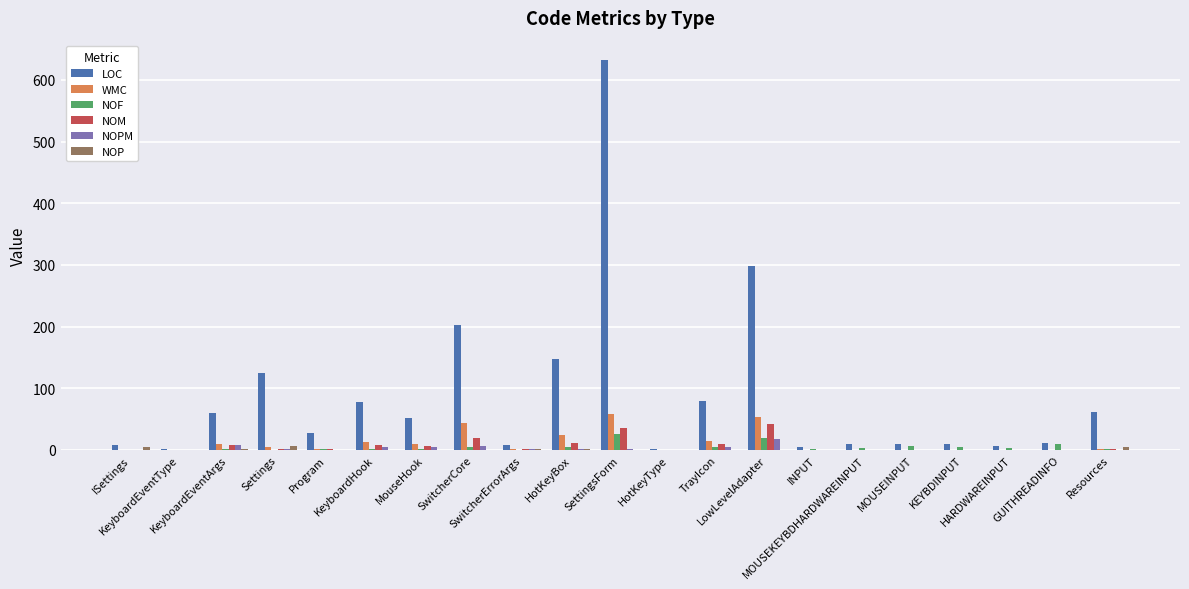

What is the highest value of the NOPM series?

17